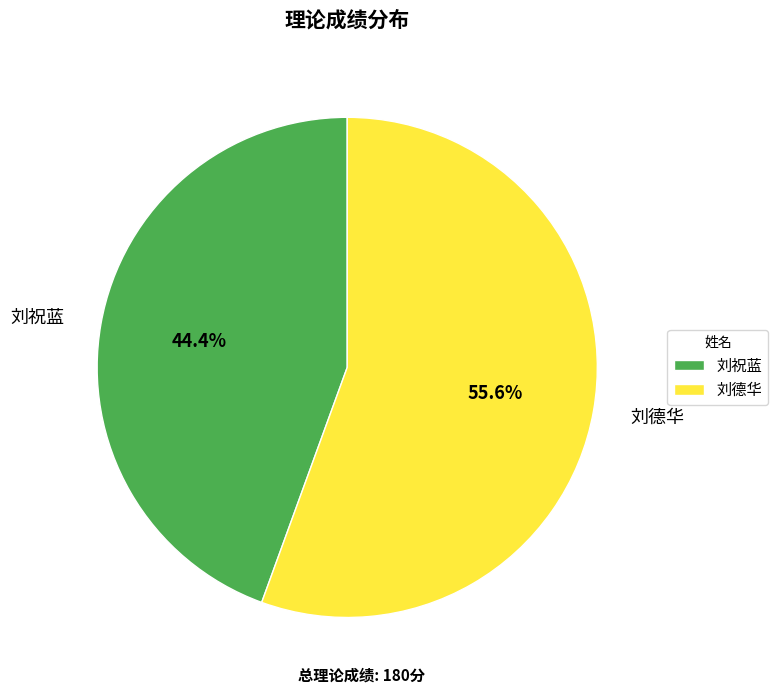

Rank the categories by value from lowest to highest.

刘祝蓝, 刘德华